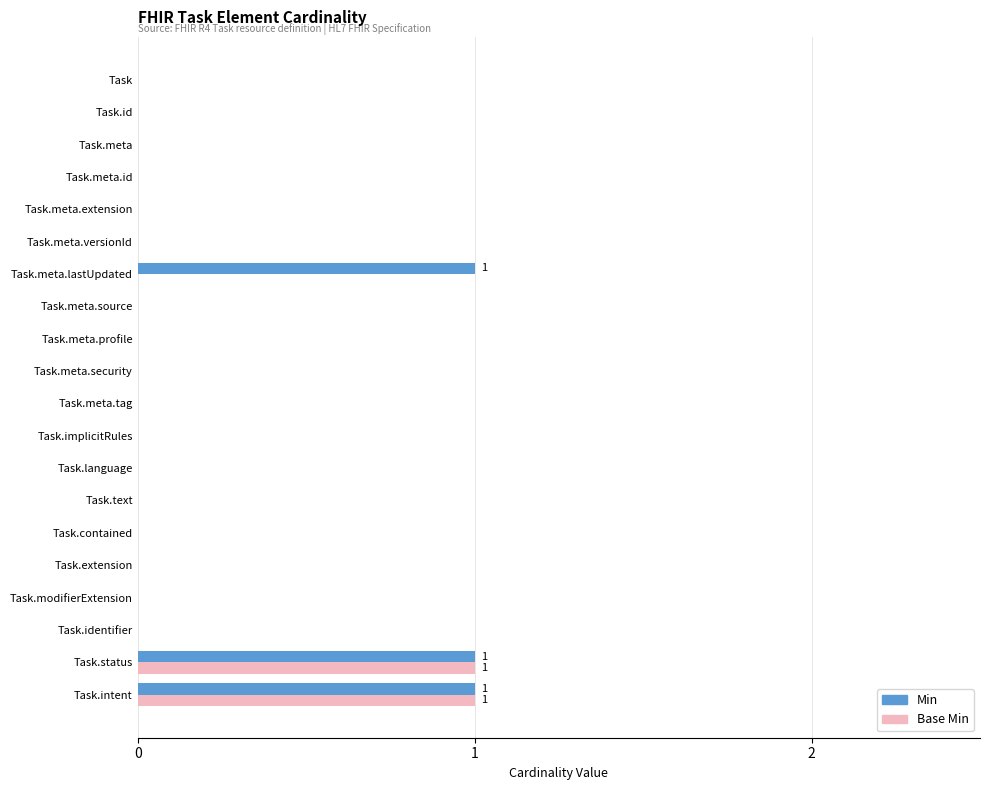

The value of Min at Task.language is 1. True or false?

False